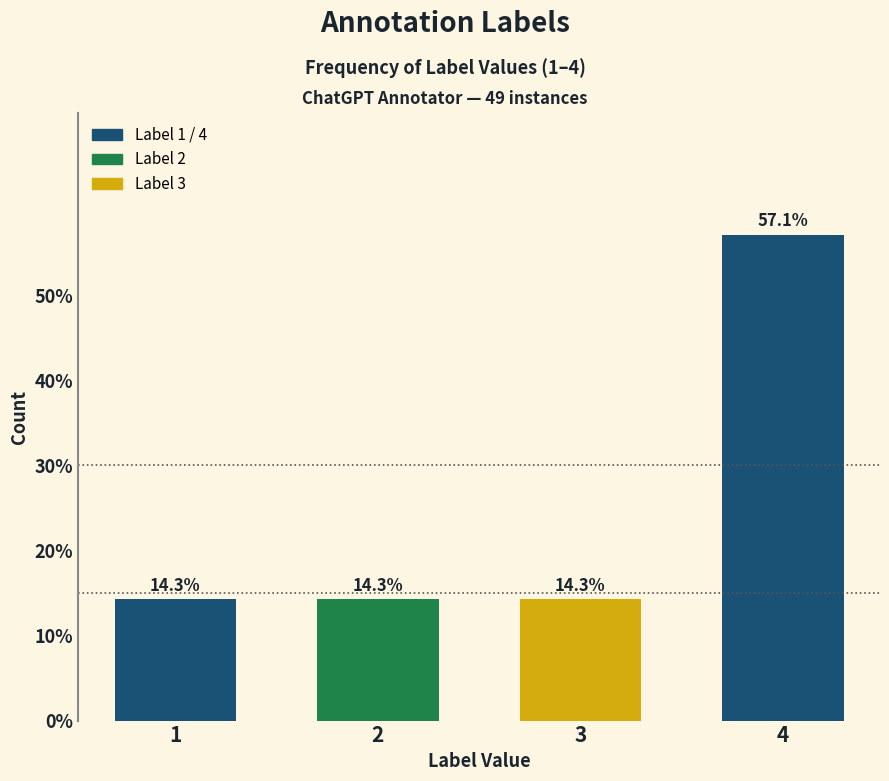

Are the bars horizontal?

No